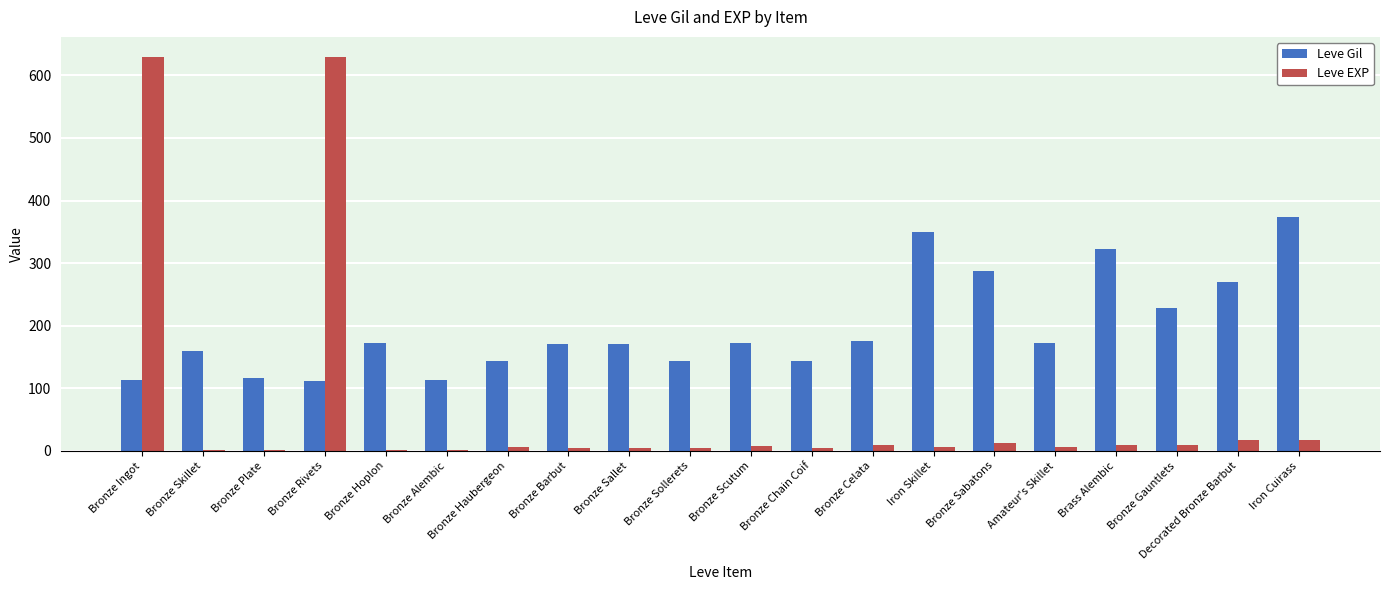

What is the total value across all series at Bronze Haubergeon?

150